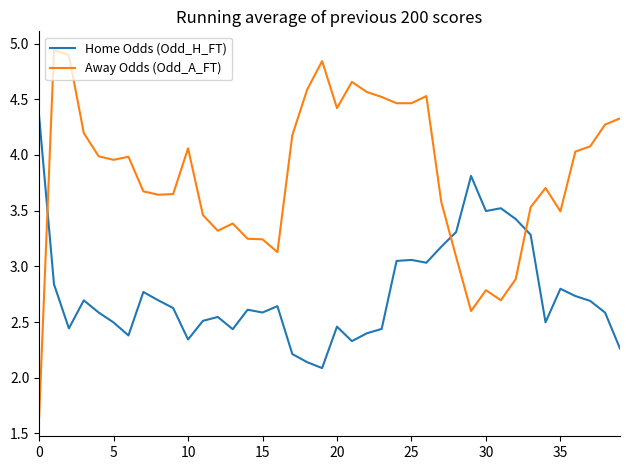

True or false: Away Odds (Odd_A_FT) and Home Odds (Odd_H_FT) cross at least once.

True